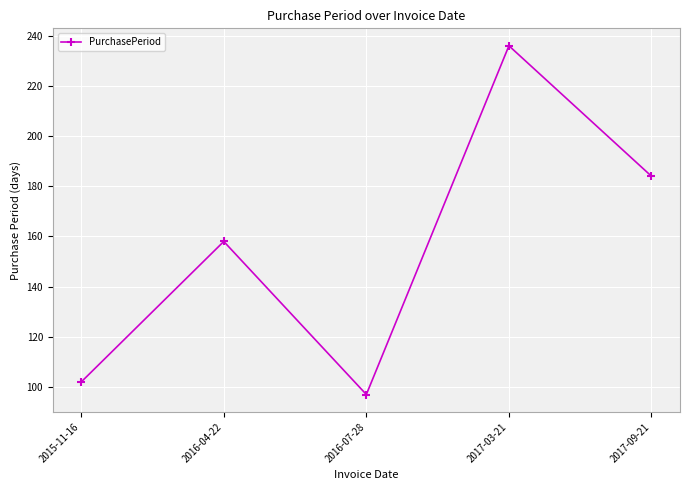

The value at 2016-04-22 is 158. True or false?

True